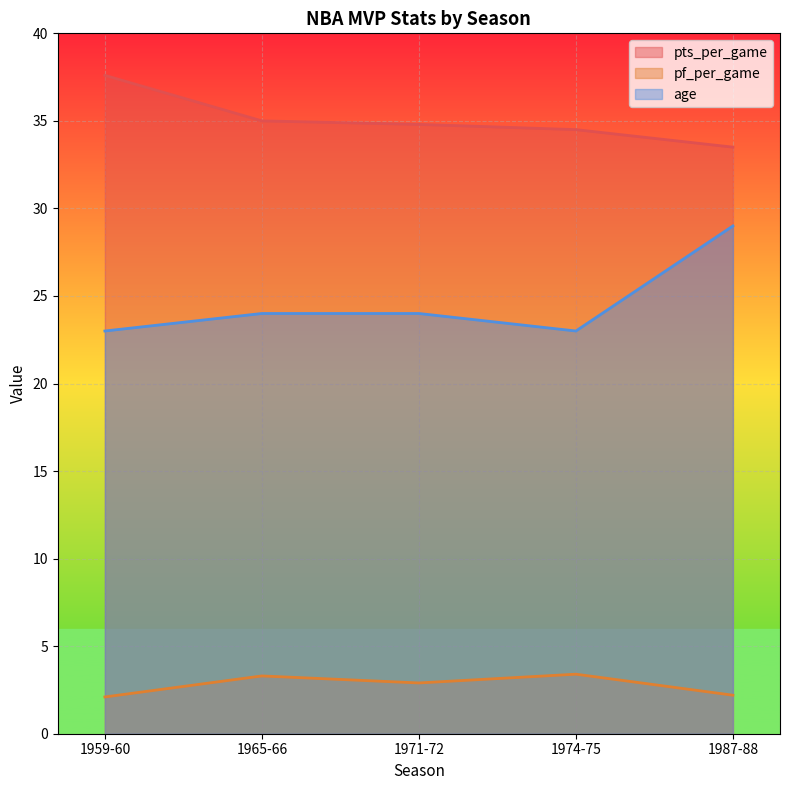

What is the smallest value displayed?

2.1